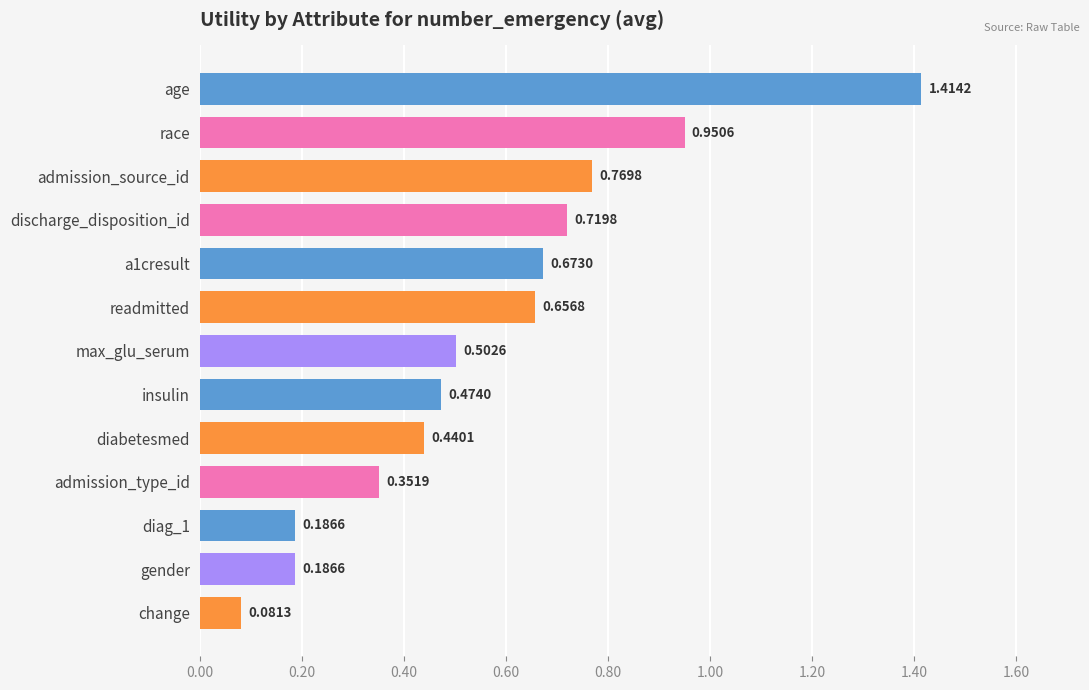

How many bars are there in total?

13